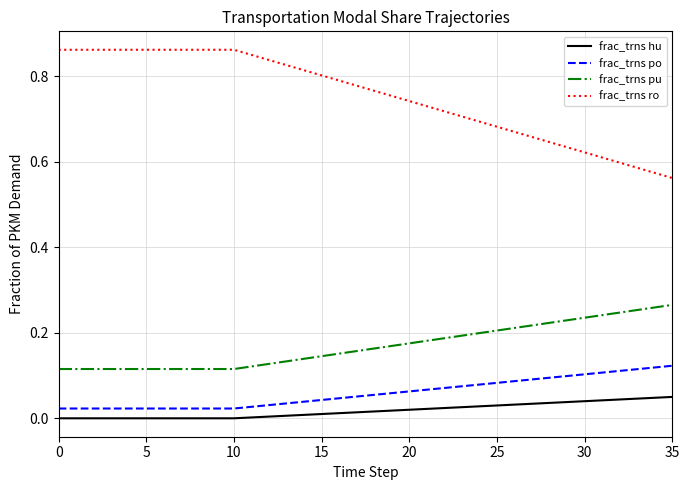

List the series in order of their peak value, lowest first.

frac_trns hu, frac_trns po, frac_trns pu, frac_trns ro